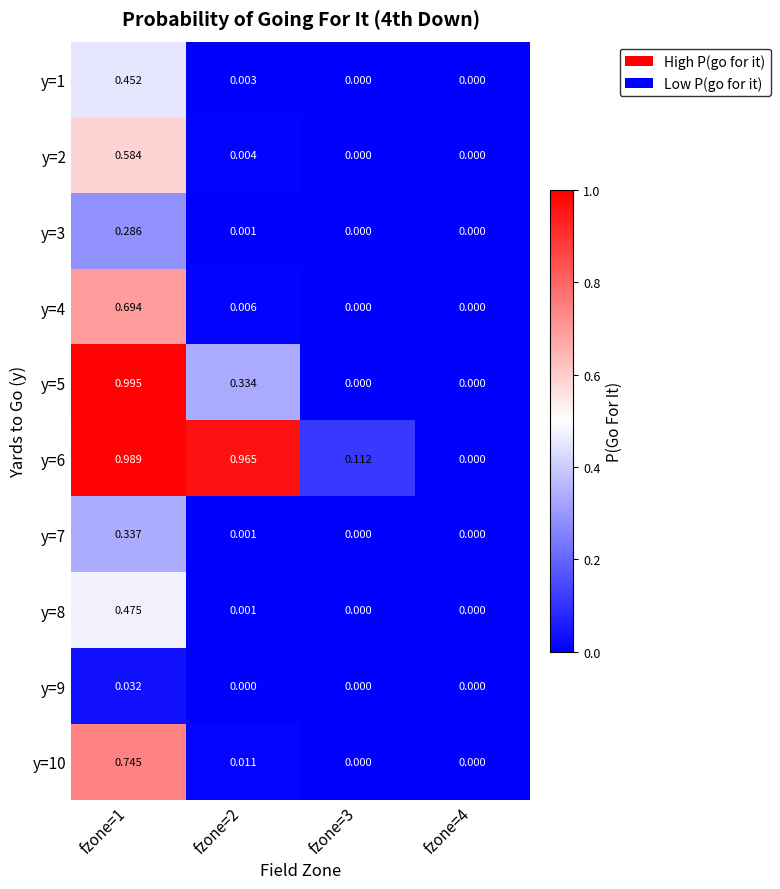

Is the value of y=1 at fzone=1 greater than the value of y=3 at fzone=4?

Yes